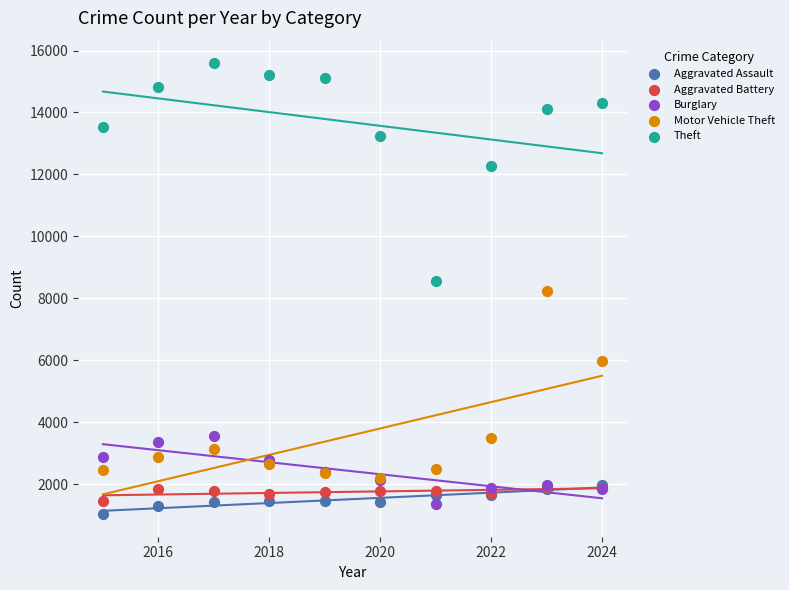

In the Motor Vehicle Theft series, what Y value is closest to 5209?

5981